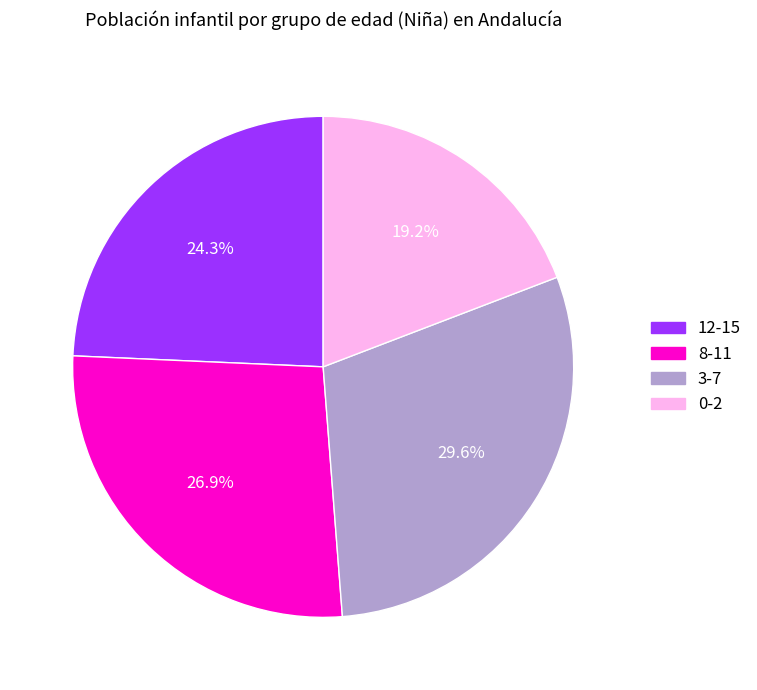

Does any single category account for the majority?

No